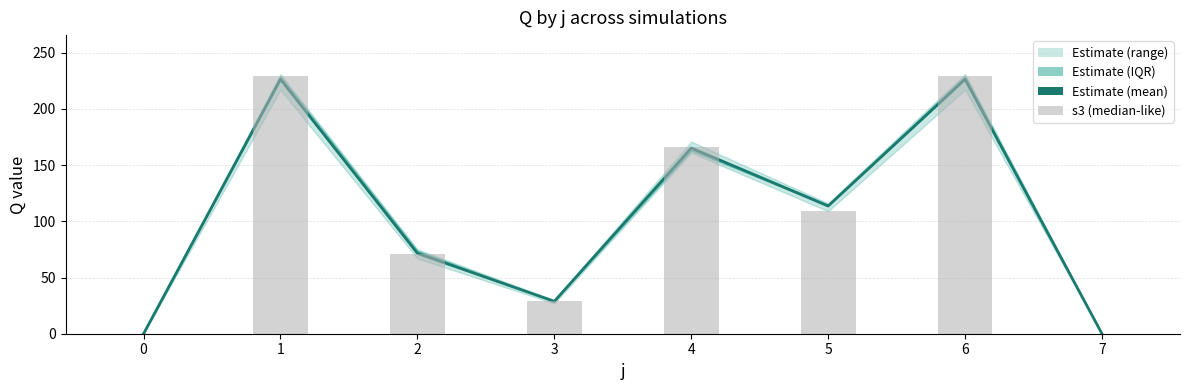

At which label does s3 (median-like) first exceed 109?

1